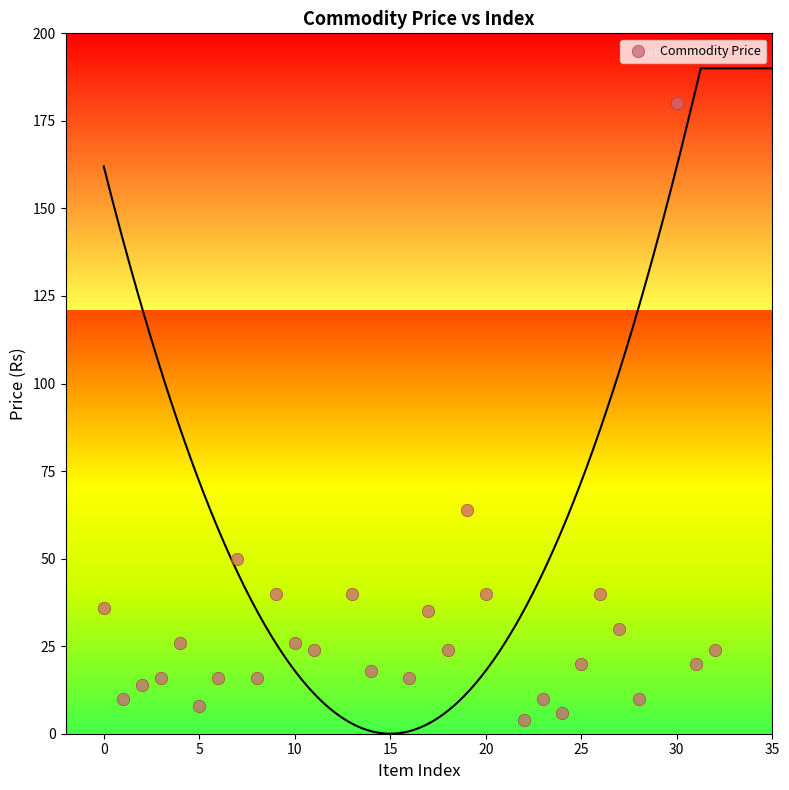

What Y value in the scatter plot is closest to 92?

64